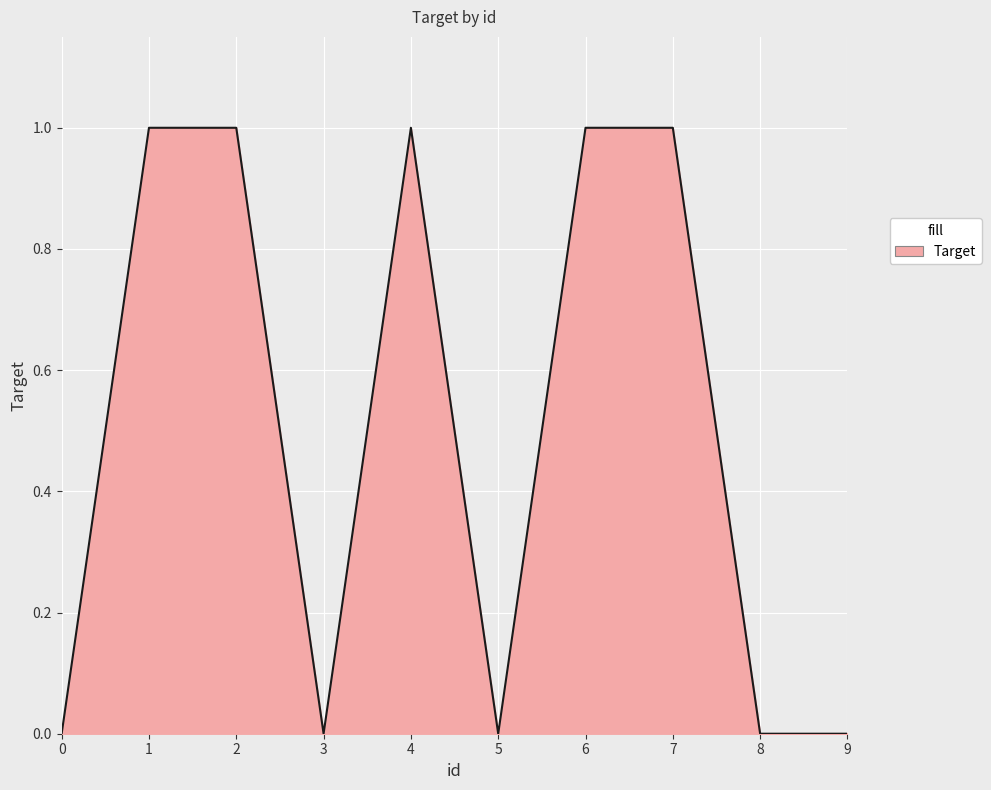

The chart shows a value of 0 at 5. True or false?

True